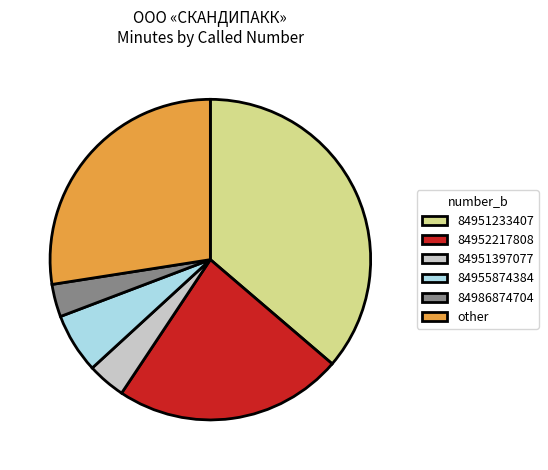

True or false: 84955874384 accounts for 15% of the total.

False